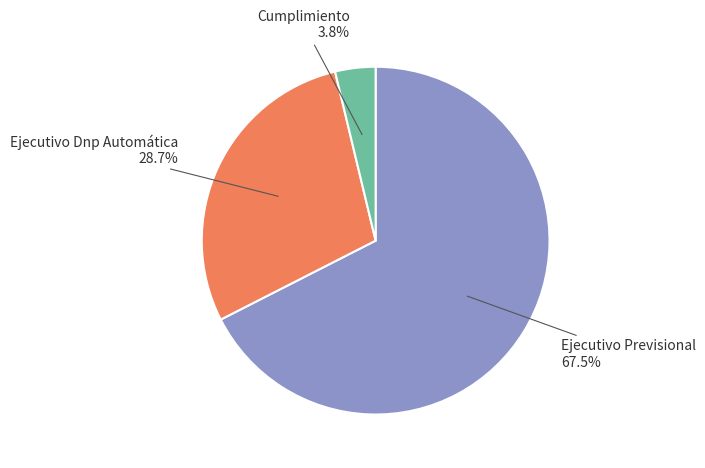

Is there any slice that represents more than half of the pie?

Yes